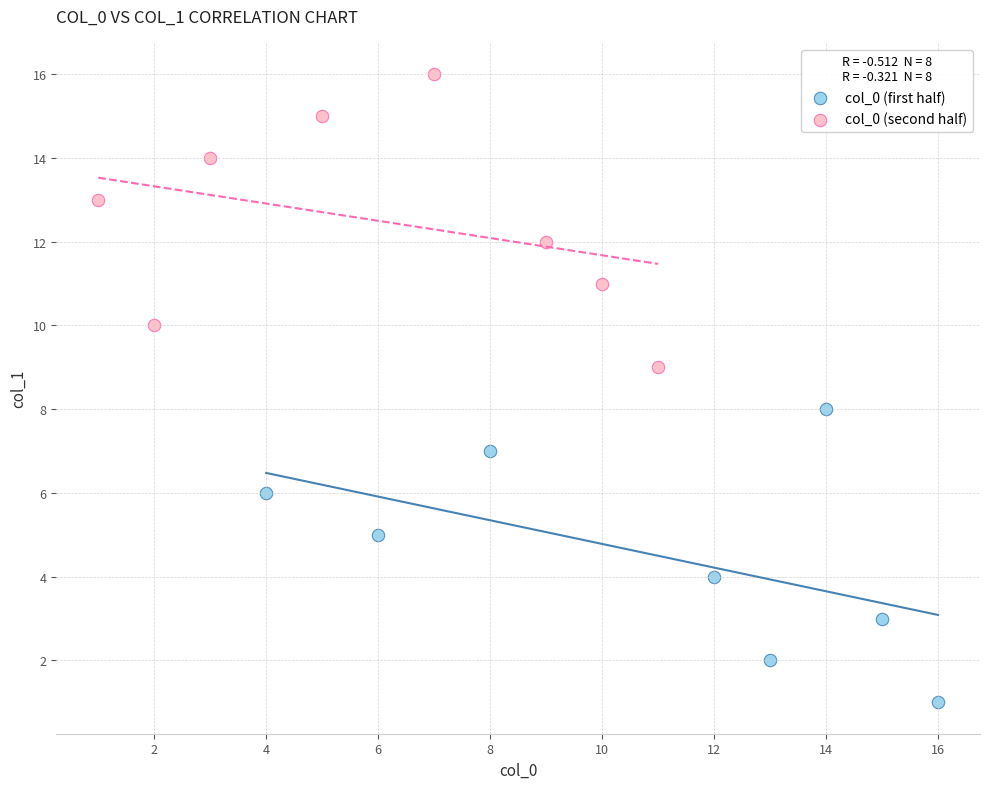

Which series contains the lowest Y value?

col_0 (first half)